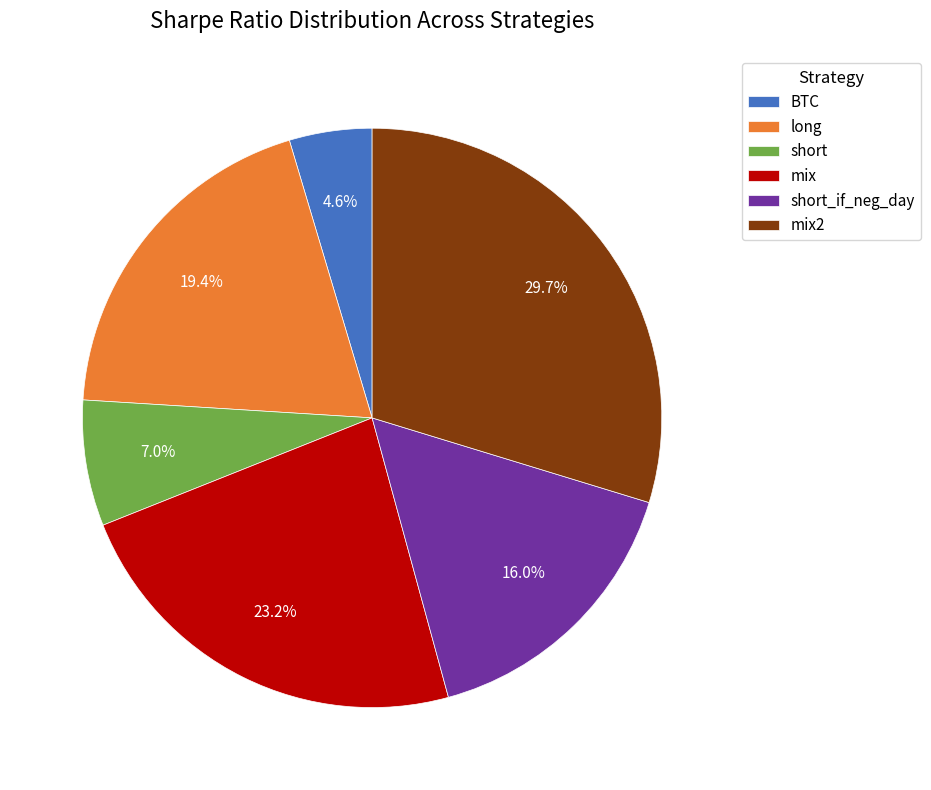

Which category has the smallest portion of the pie?

BTC